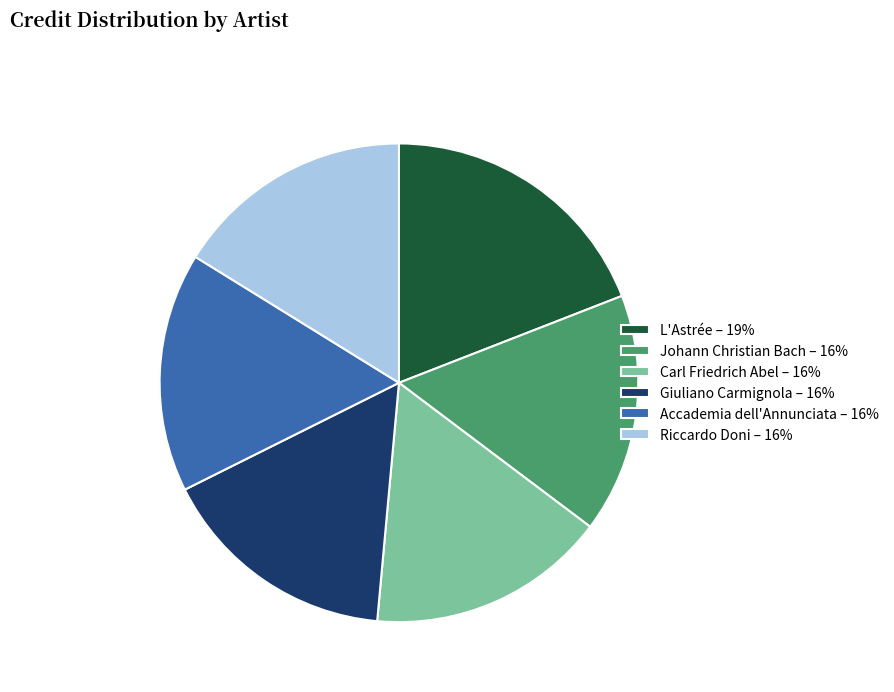

Count the number of slices in the pie.

6